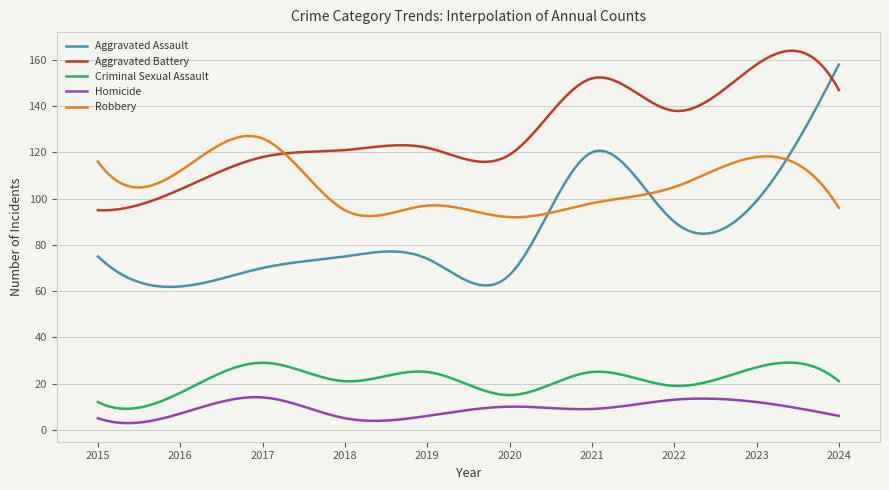

What is the greatest value displayed?

164.0